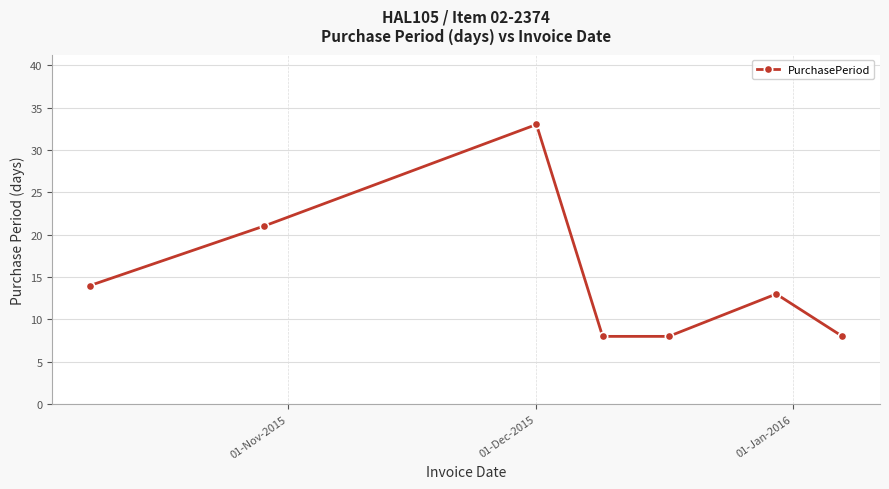

How many lines are shown in the chart?

1